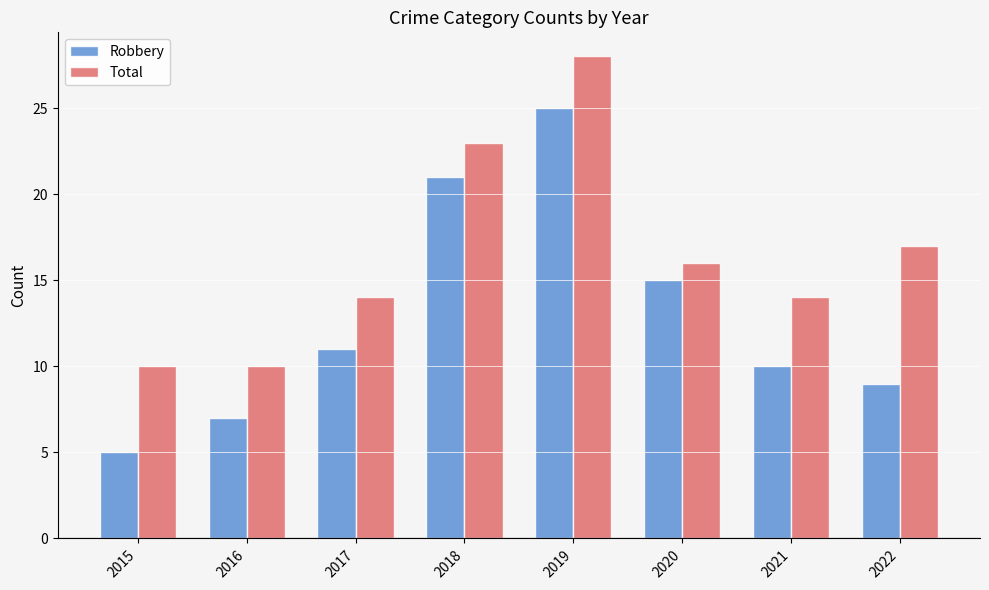

Rank the series by their average value, from highest to lowest.

Total, Robbery